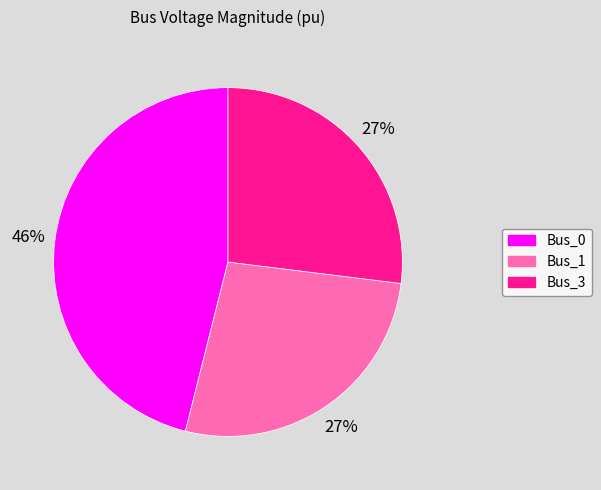

Is there a majority slice in this chart?

No